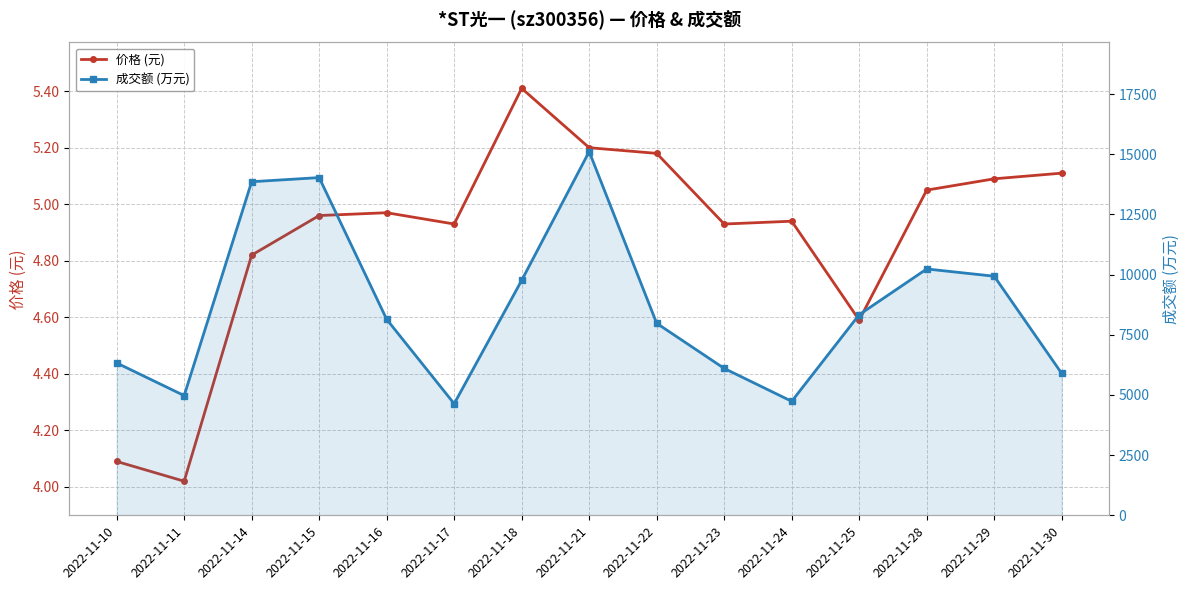

Where is the first local maximum for 成交额 (万元)?

2022-11-15